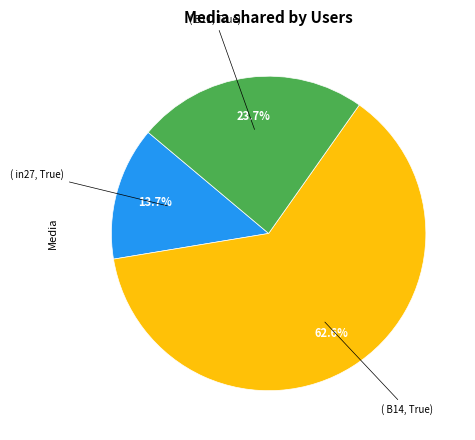

Is there any slice that represents more than half of the pie?

Yes